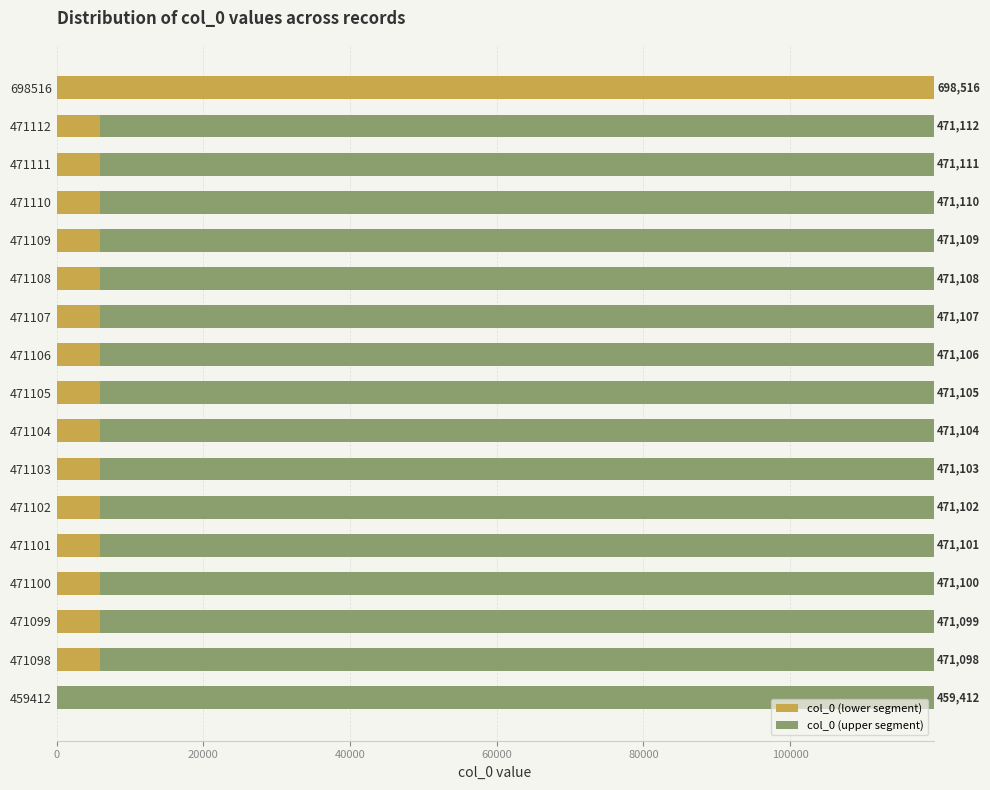

What are all the series names shown in the legend?

col_0 (lower segment), col_0 (upper segment)